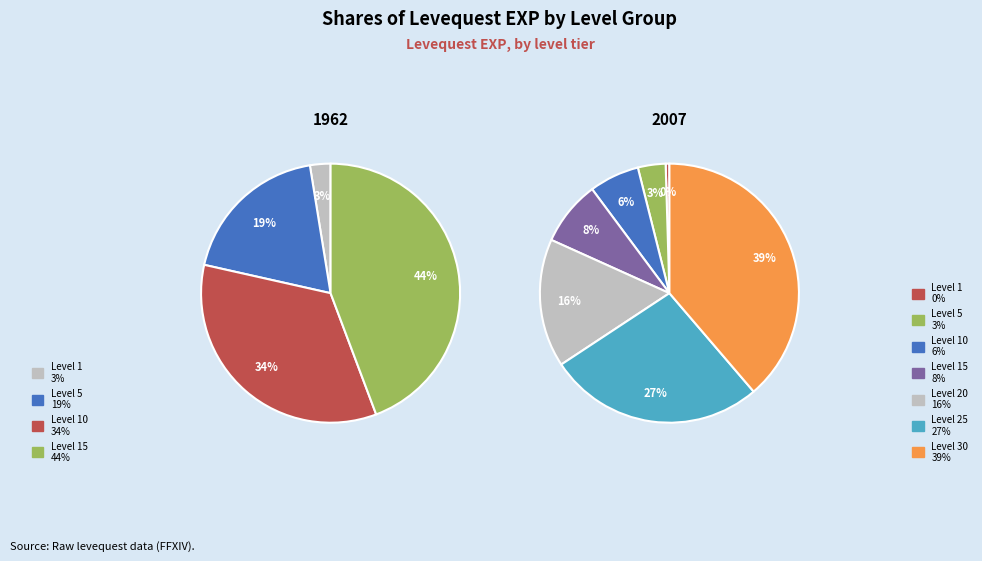

Count the number of slices in the pie.

7